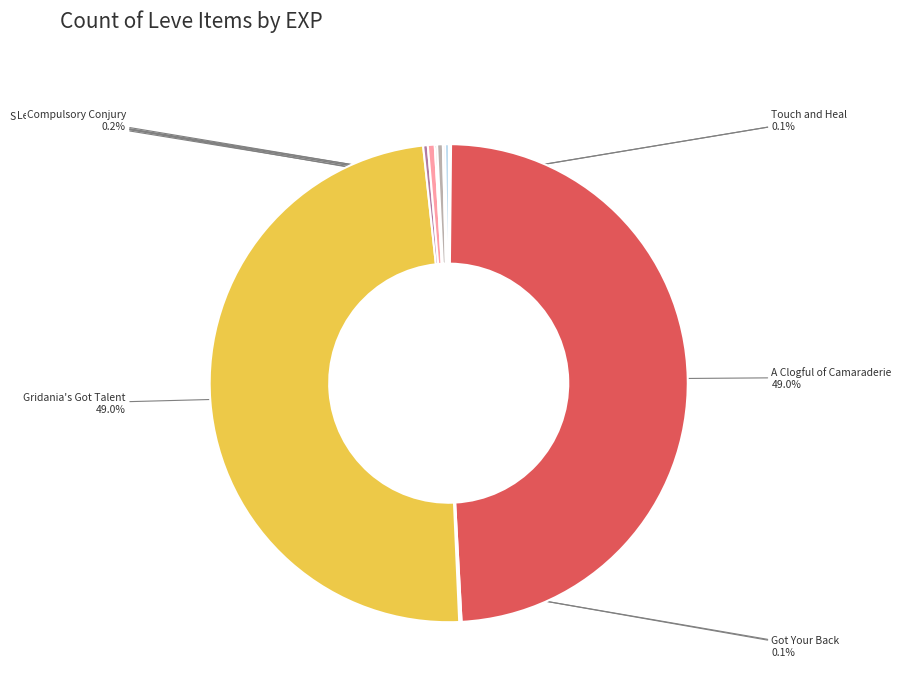

What portion of the pie excludes Leaving without Leave?

99.6%